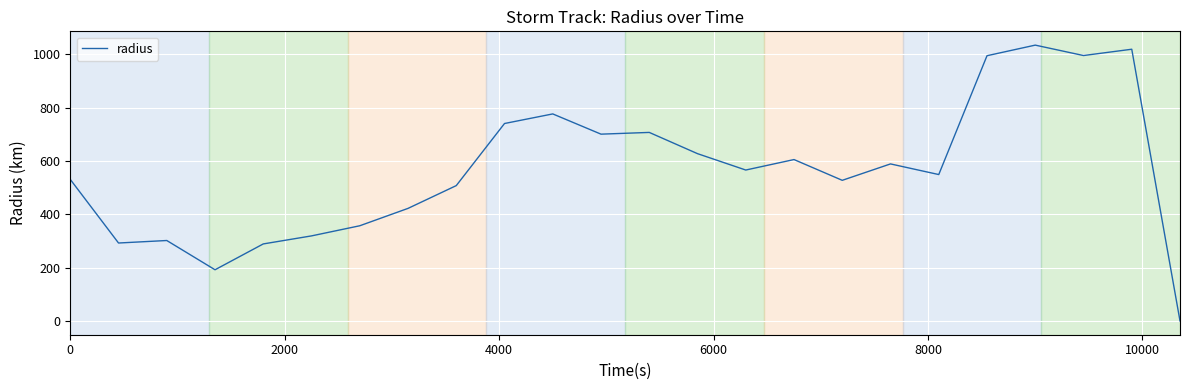

True or false: the data has more than 2 interior local peaks.

True